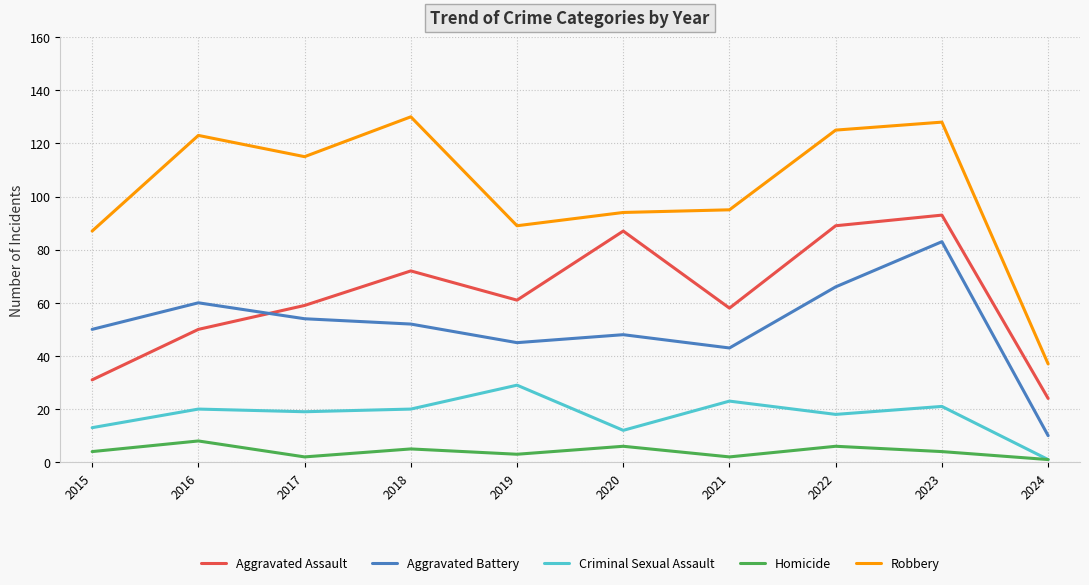

How many interior local valleys does the Homicide series have?

3